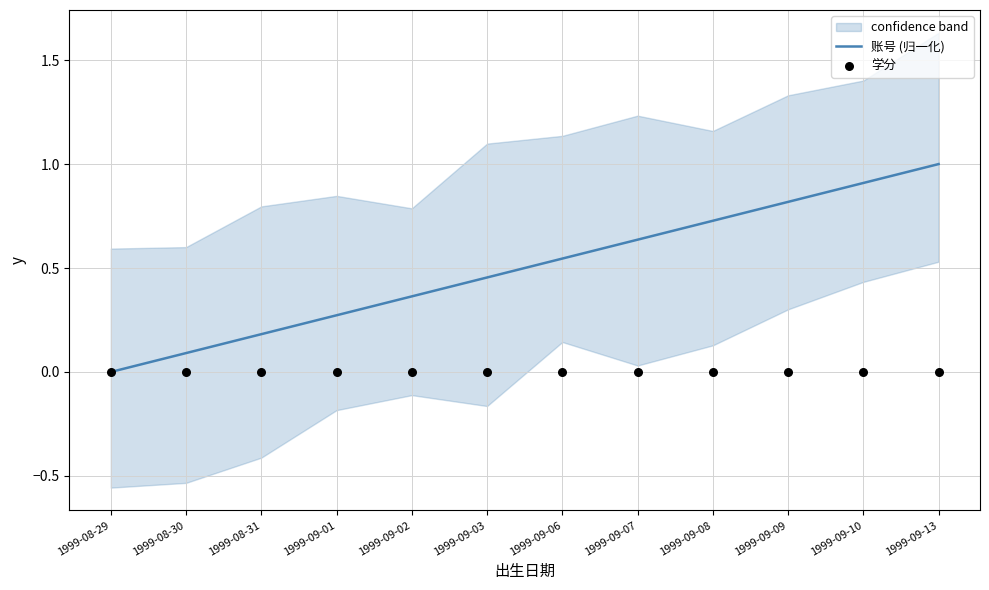

At which category is the sum across all series the highest?

1999-09-13